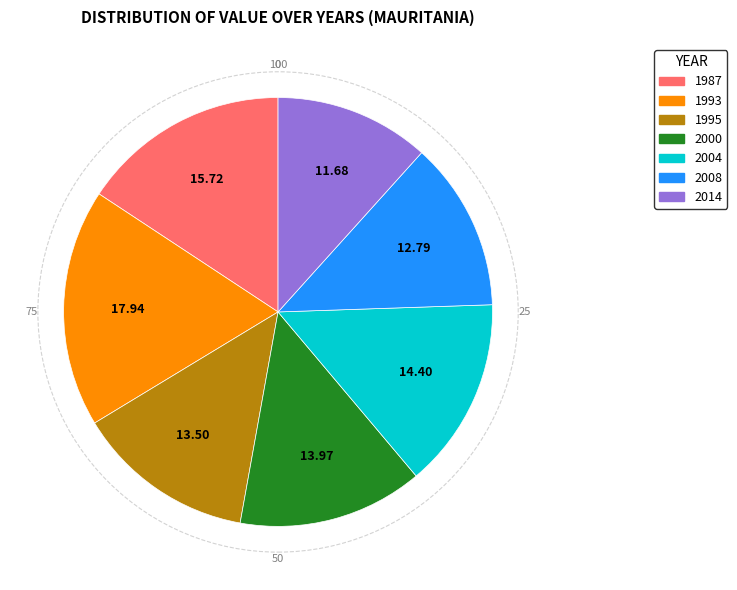

Does 2004 represent more than half of the total?

No